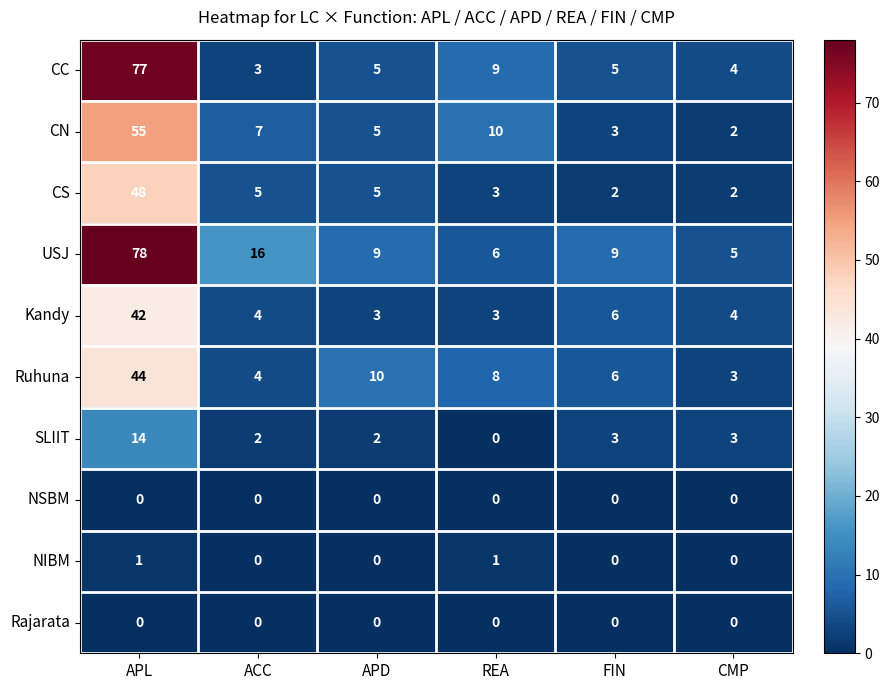

Which series has the largest total across all categories?

USJ